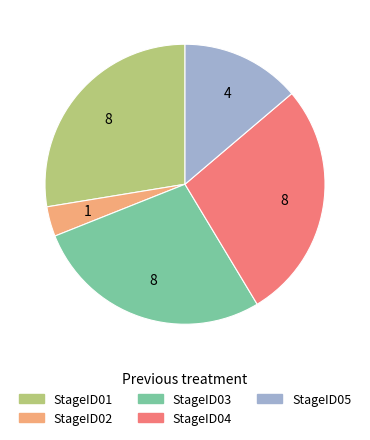

The StageID03 slice represents 28% of the pie. True or false?

True